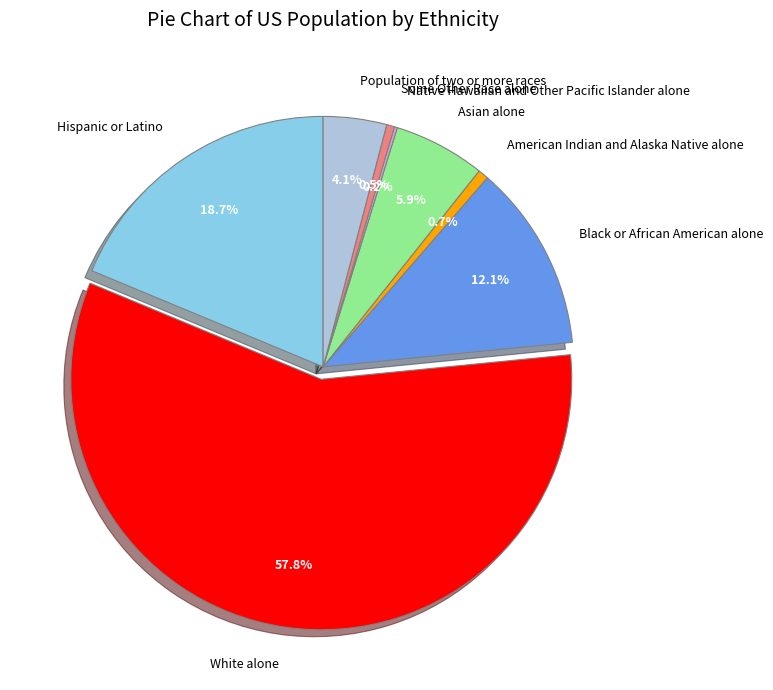

Which has a higher value, Some Other Race alone or Population of two or more races?

Population of two or more races